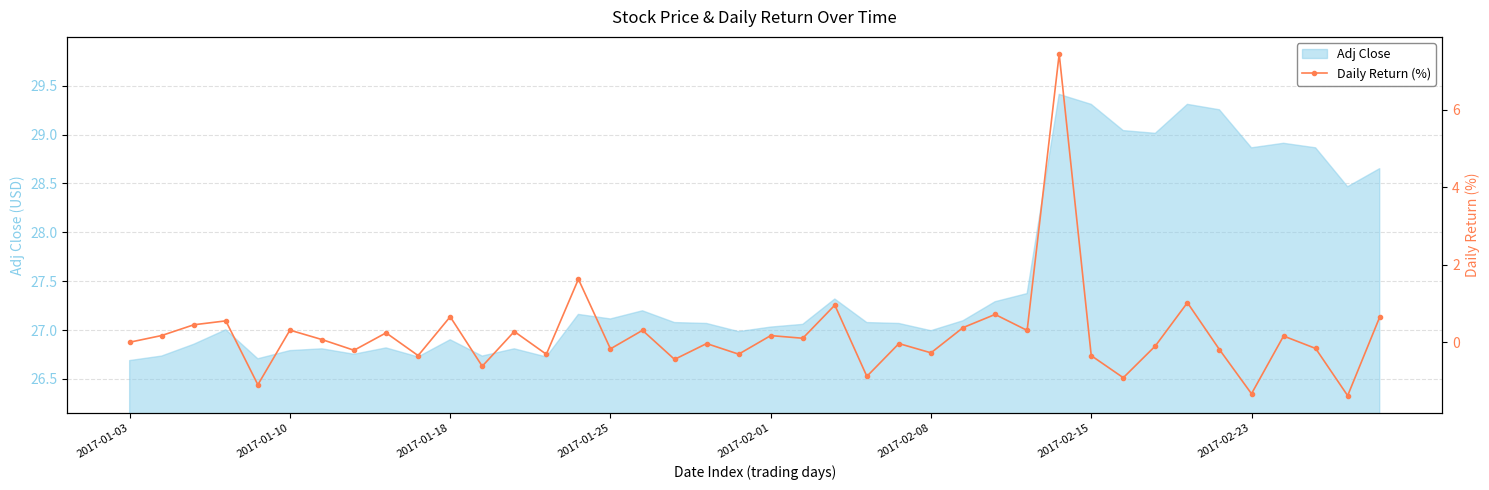

What position from the right is 31?

9